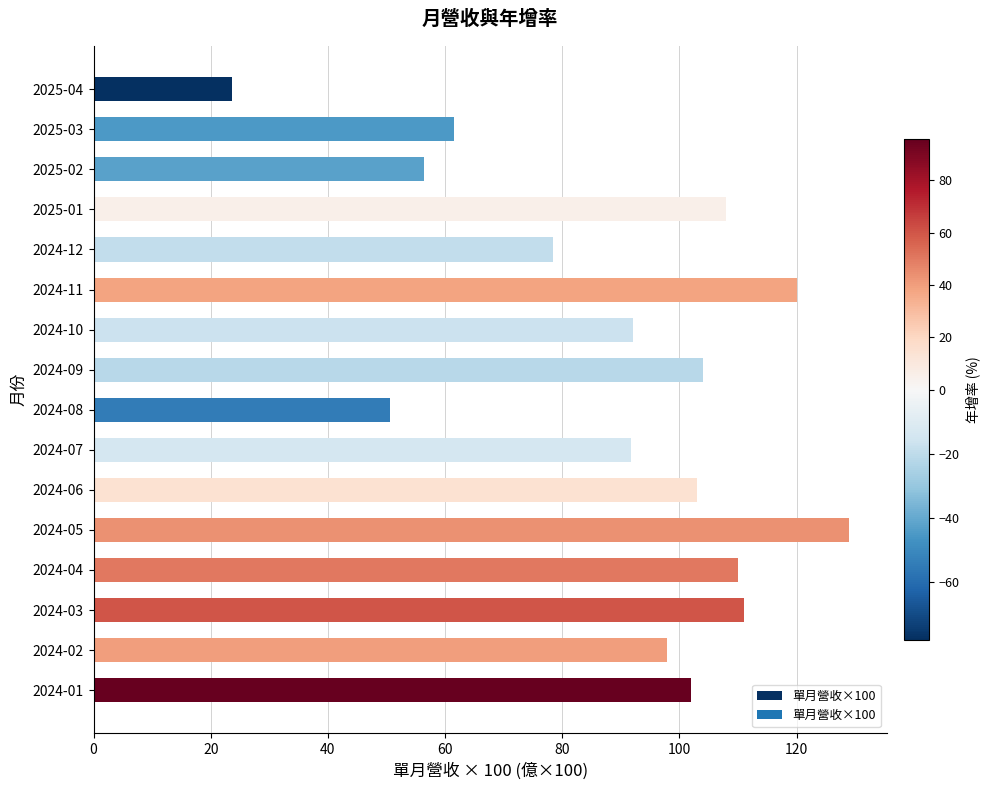

What is the maximum value shown in the chart?

129.0